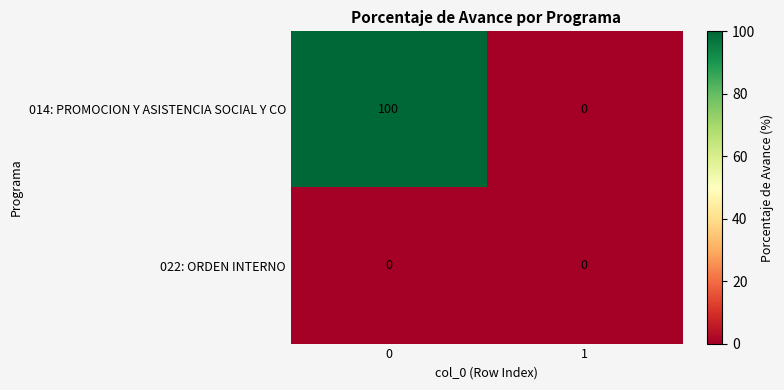

Count the number of data series in this chart.

2